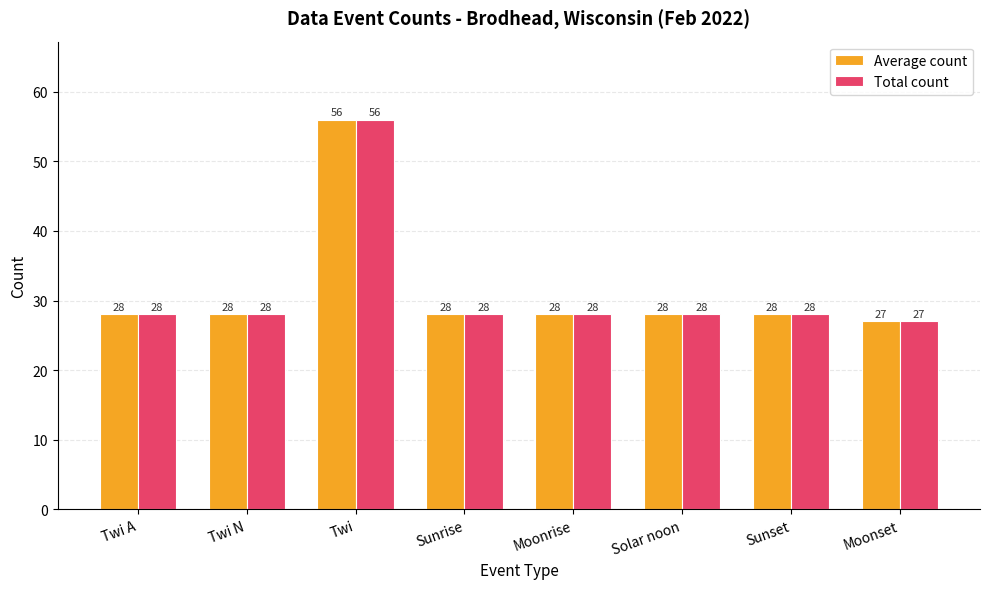

How many bars are there in total?

16